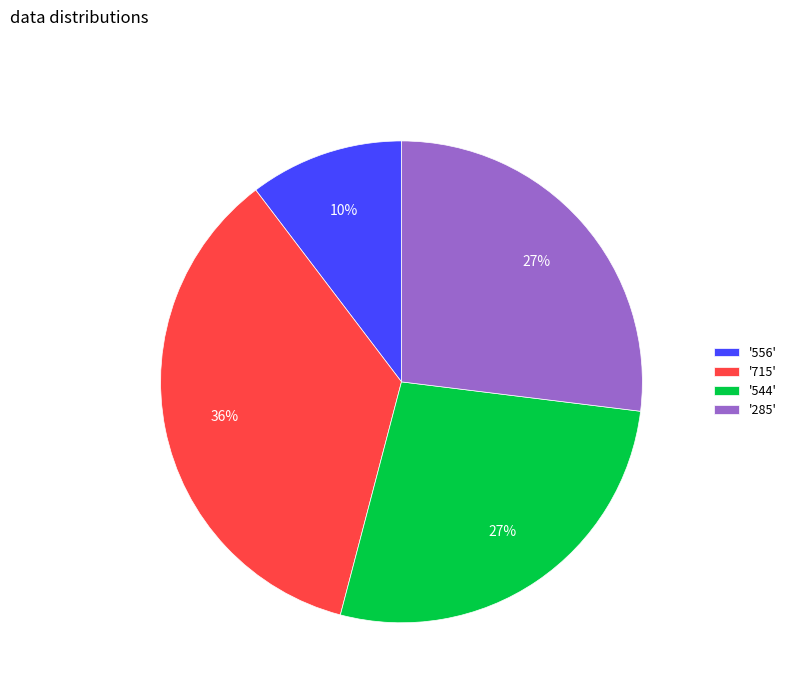

What is the smallest slice in the pie chart?

'556'